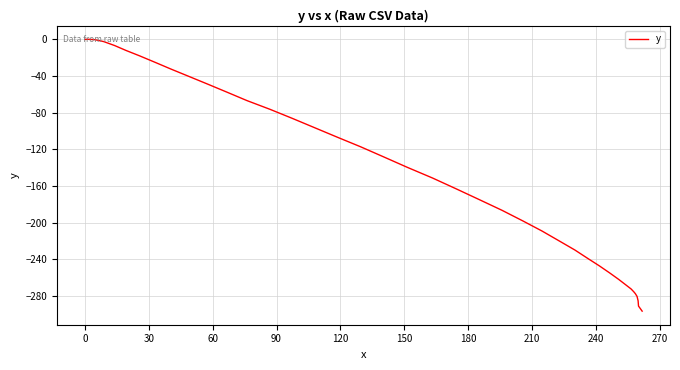

What is the smallest value displayed?

-296.6